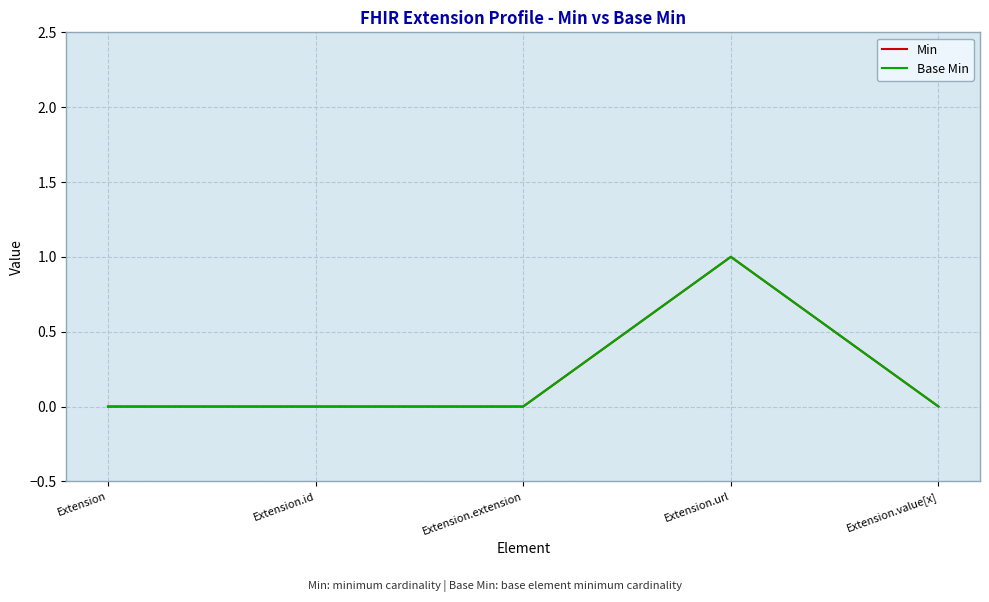

Does the chart display data point markers on the line(s)?

No